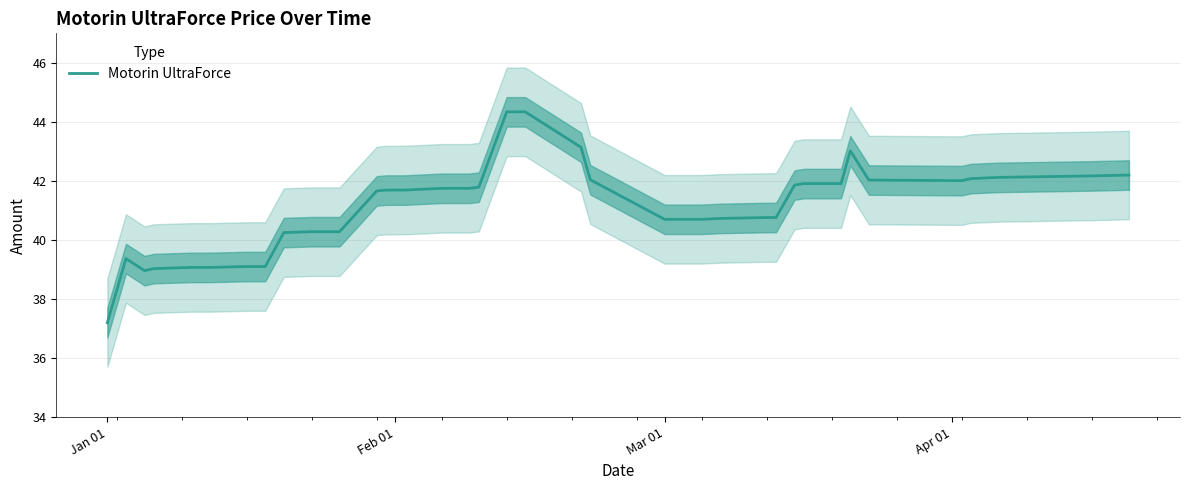

What is the maximum value for Motorin UltraForce?

44.3